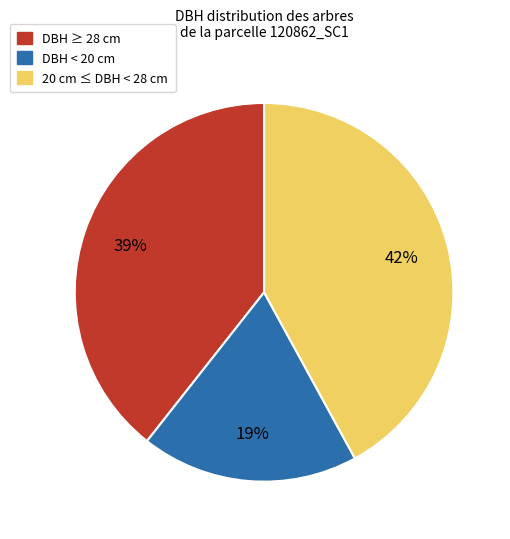

Is there a majority slice in this chart?

No